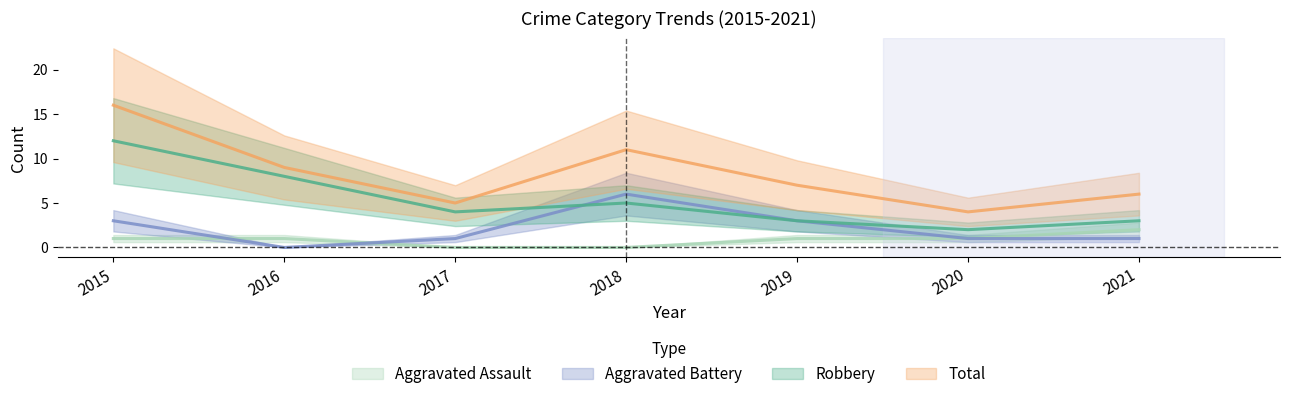

How many data points does each series have?

7